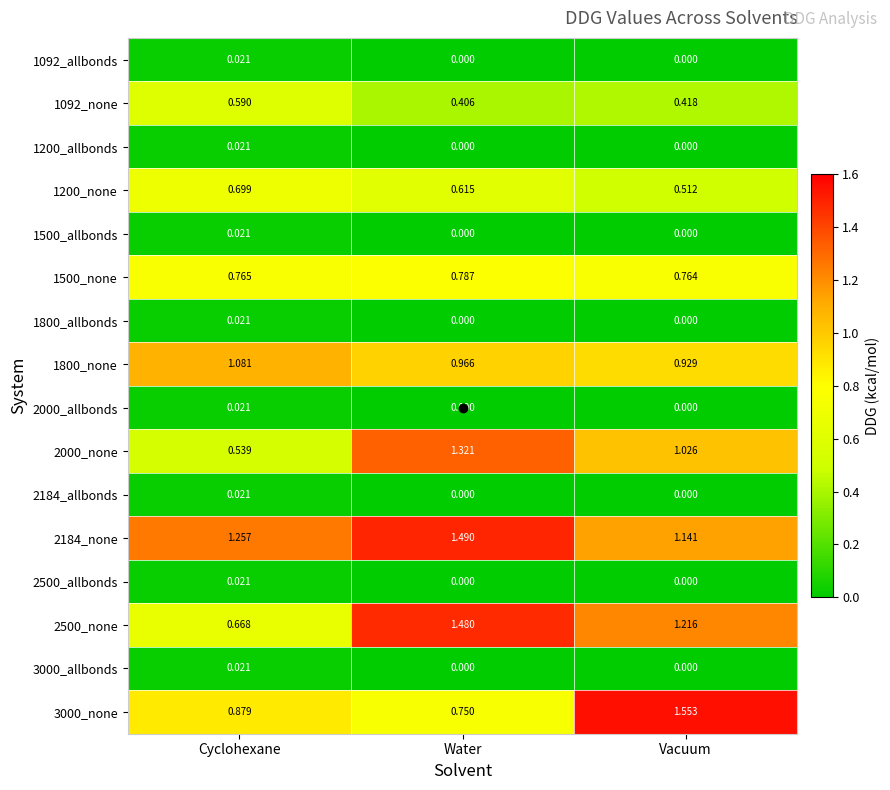

Where does the 2500_none series first go above 1?

Water